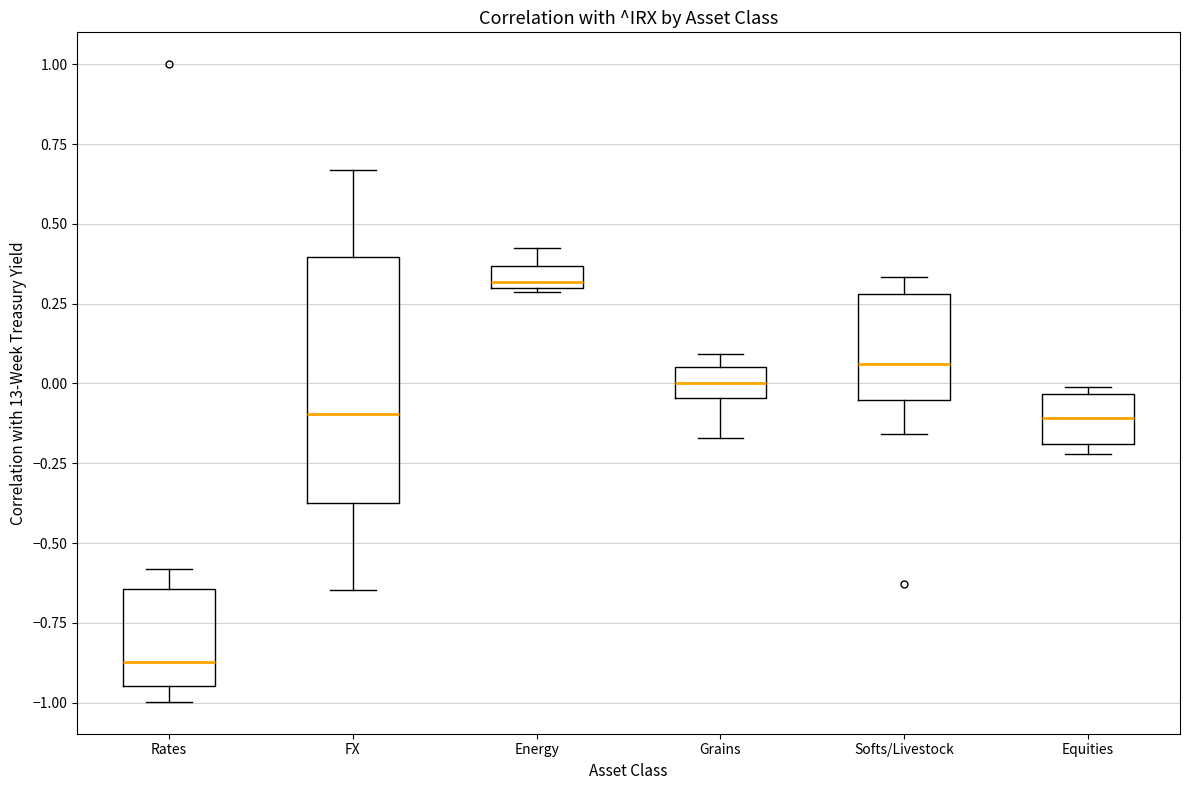

Which box is the tallest, from its lower edge to its upper edge?

FX